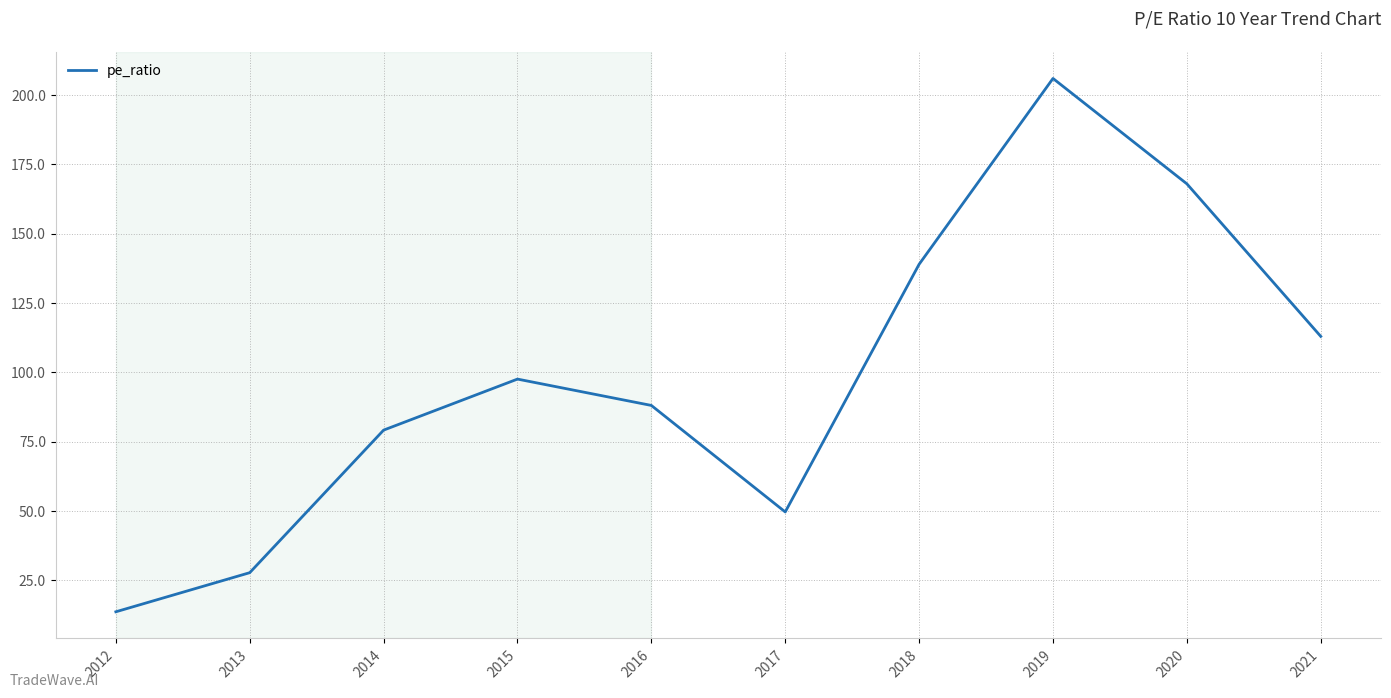

How many categories are shown in the chart?

10